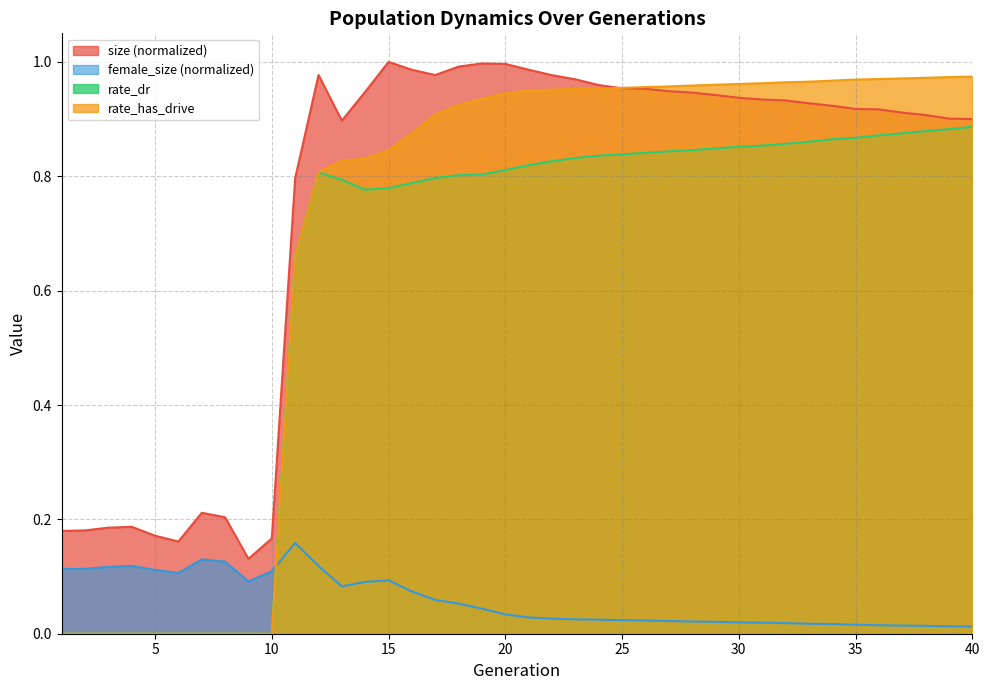

Between 19 and 33, which series saw the biggest shift?

size